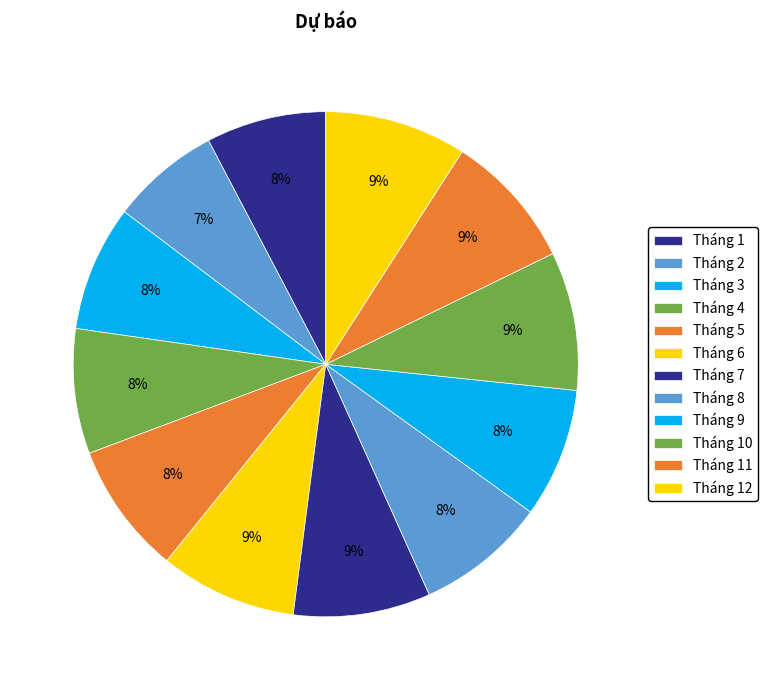

How many slices are in this pie chart?

12